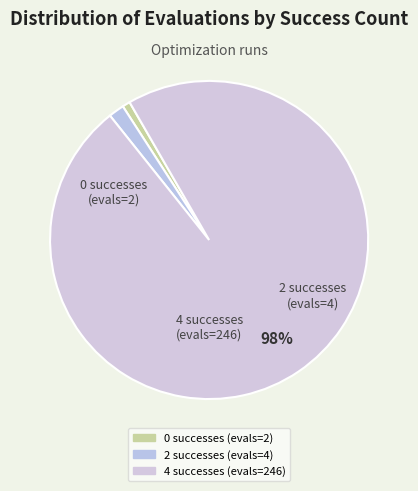

Which category has the biggest portion of the pie?

4 successes